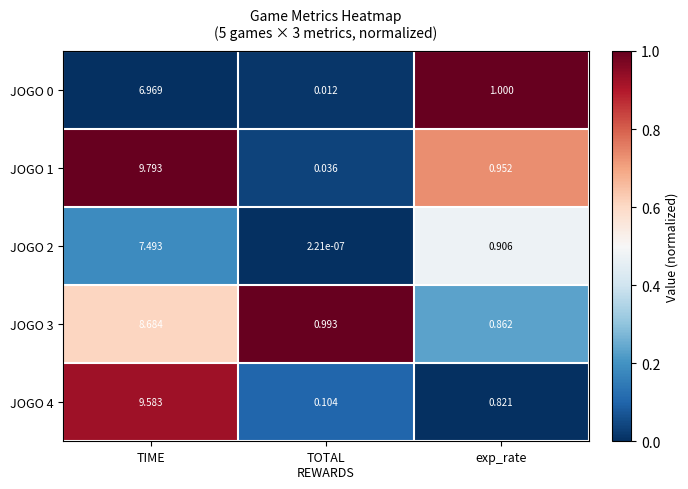

What is the difference between the highest and lowest values at exp_rate?

0.2